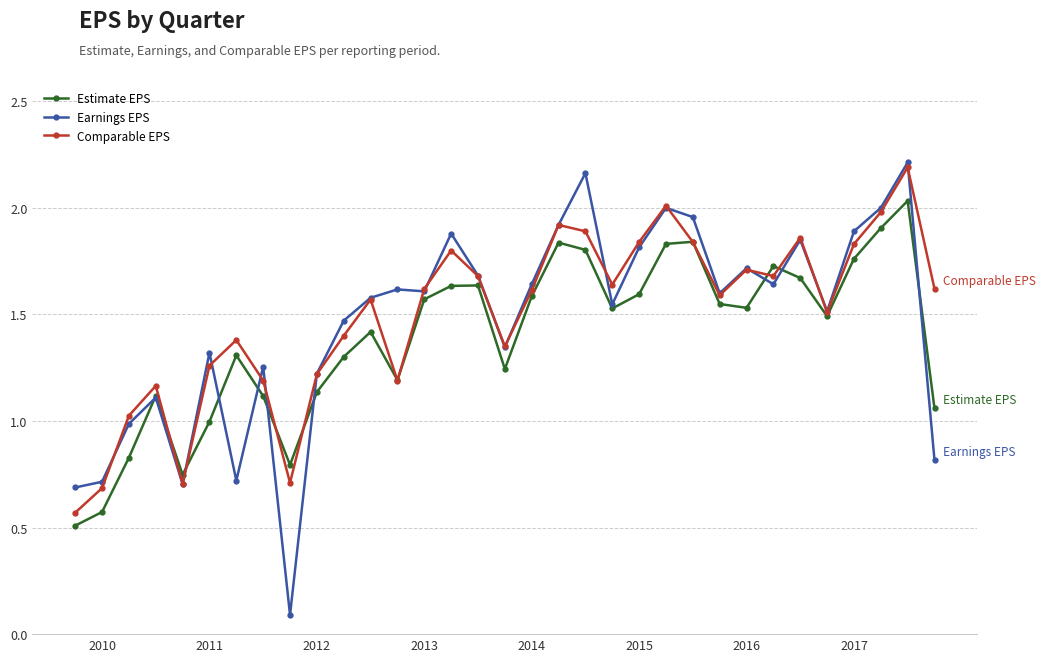

Count the number of categories in the chart.

33